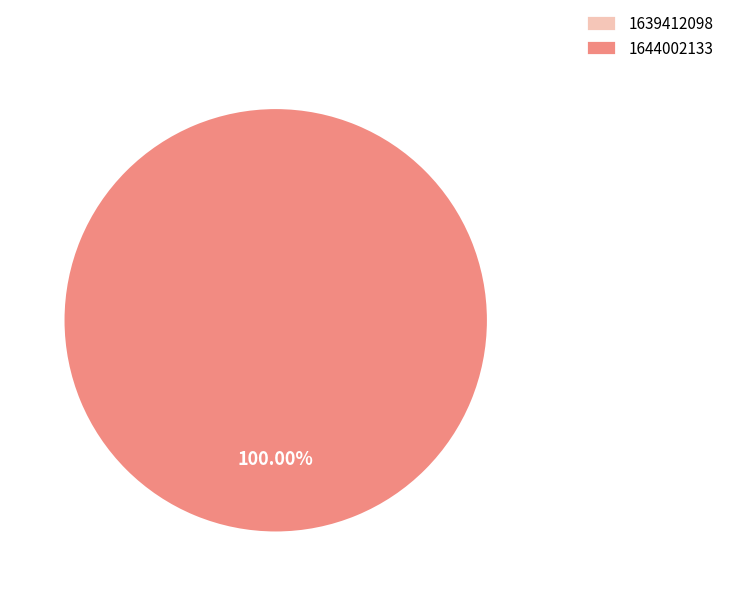

Does 1644002133 account for over 50% of the chart?

Yes